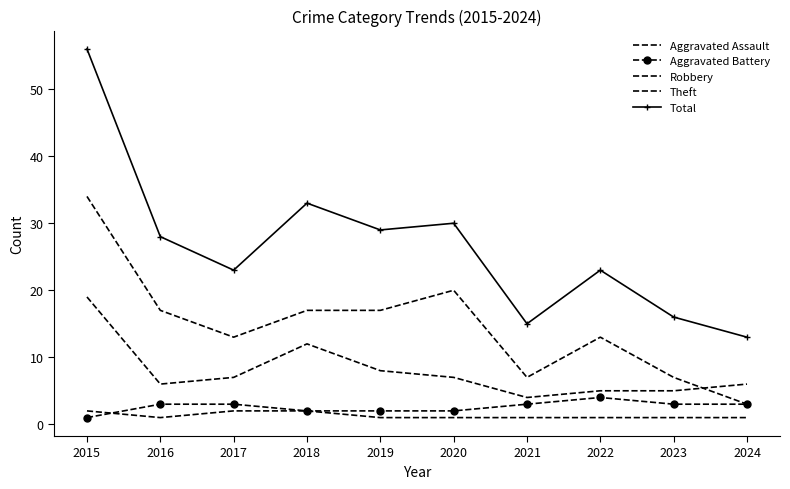

True or false: Theft and Aggravated Battery cross at least once.

False